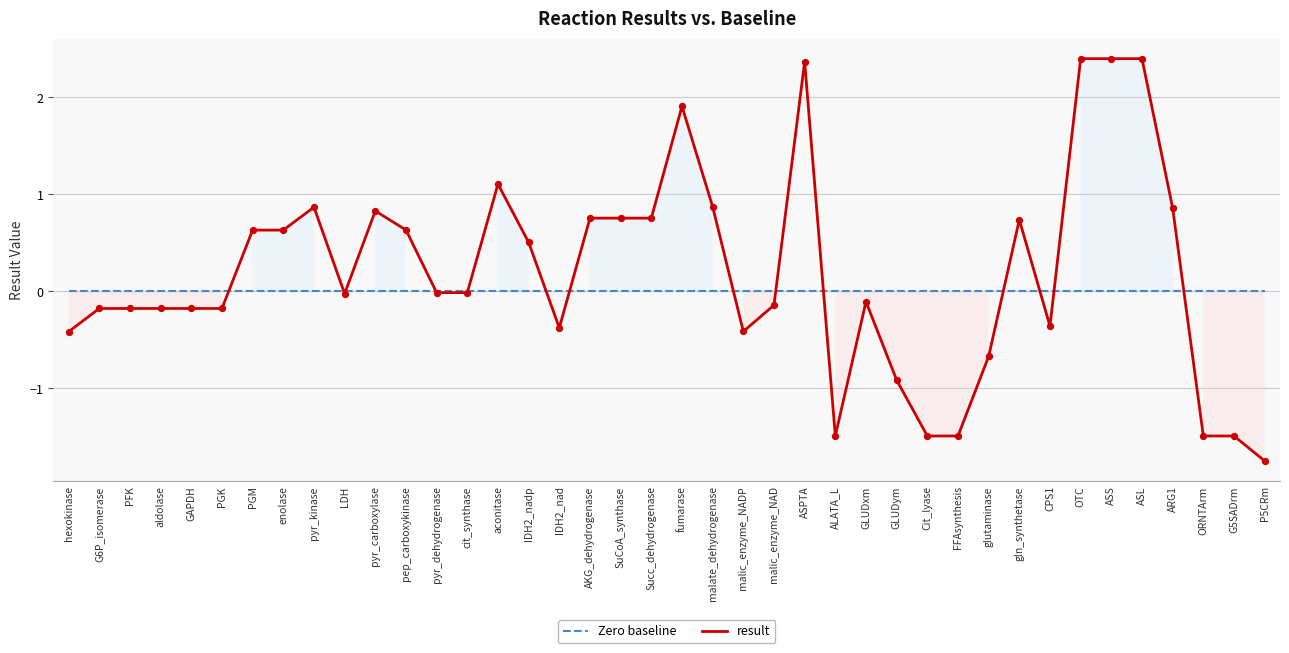

What are all the series names shown in the legend?

Zero baseline, result